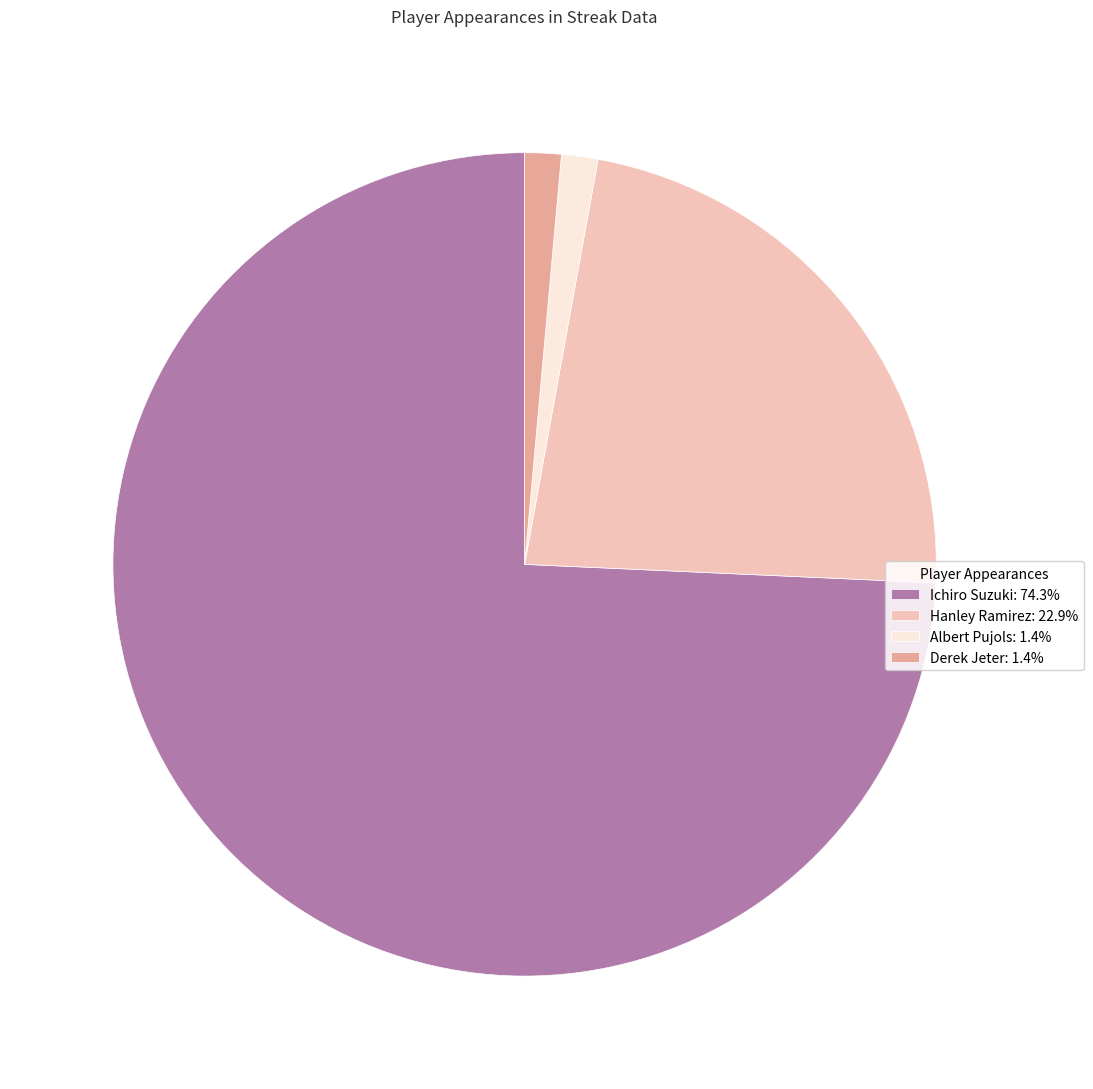

How many segments does this pie chart have?

4